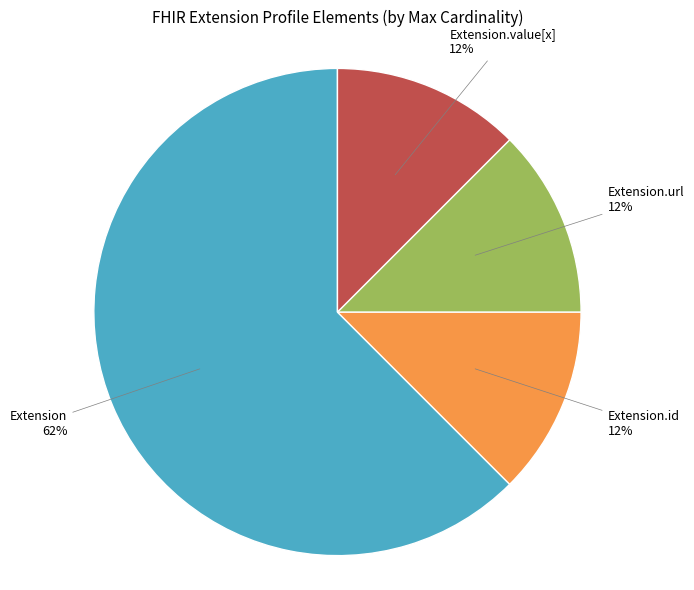

Which slice is the largest?

Extension